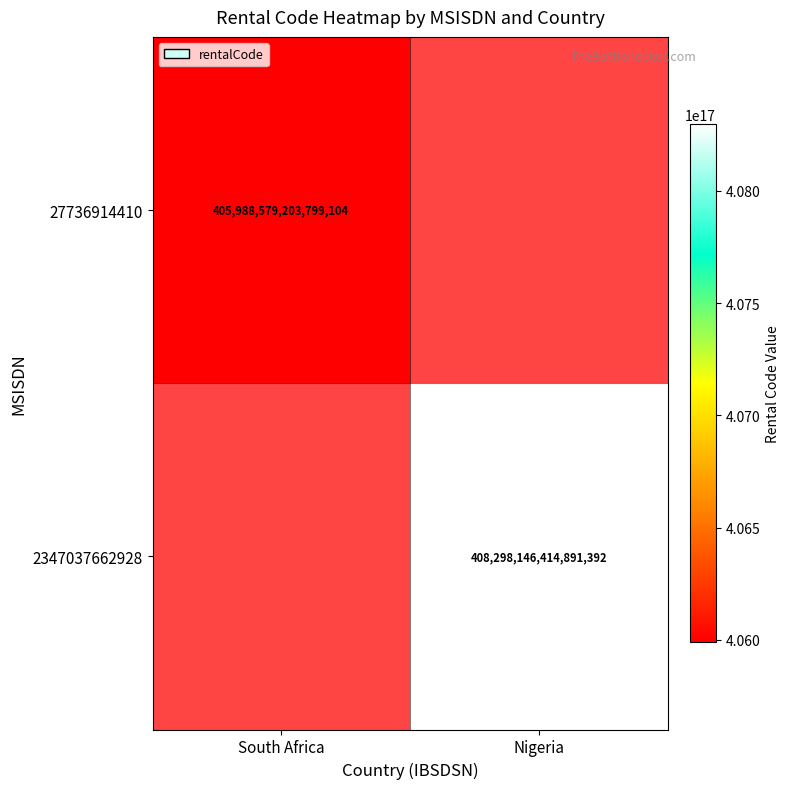

Is it true that 2347037662928 equals 408298146414891392 at Nigeria?

True